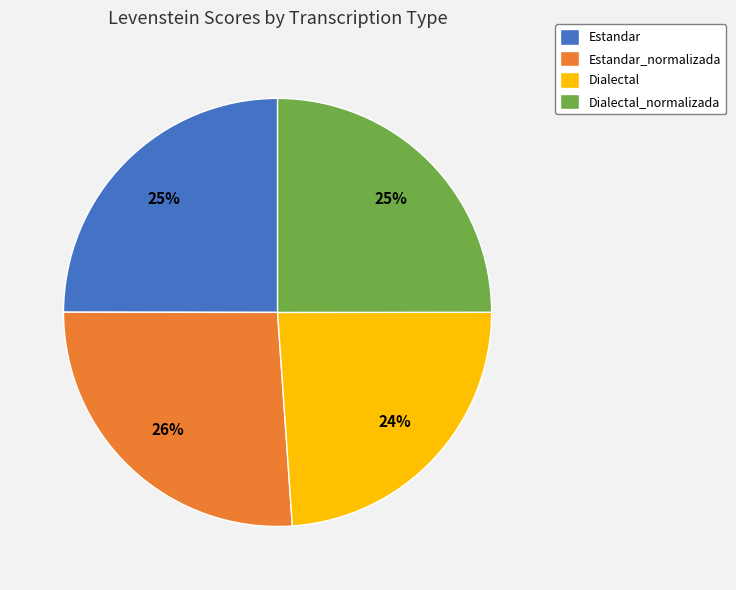

What percentage is the Dialectal_normalizada slice, to the nearest percent?

25%